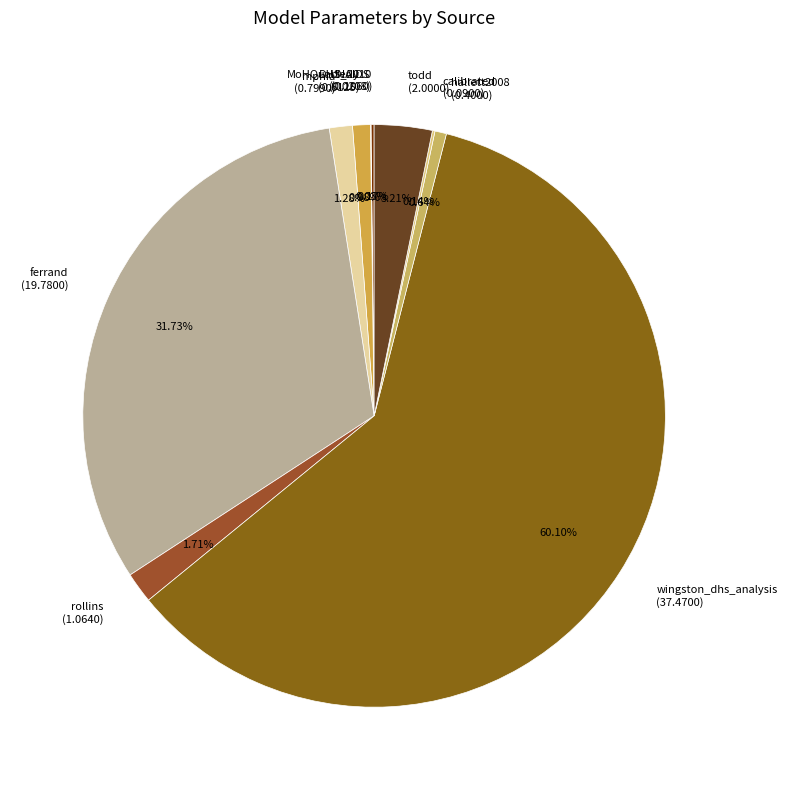

Is wingston_dhs_analysis (37.4700) the majority of the pie?

Yes